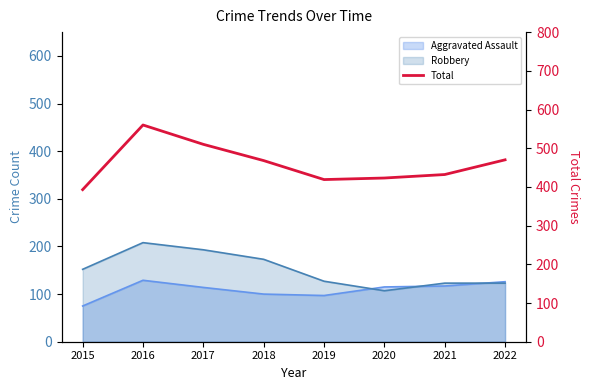

Approximately how many times larger is the value at 2019 compared to 2022?

0.9